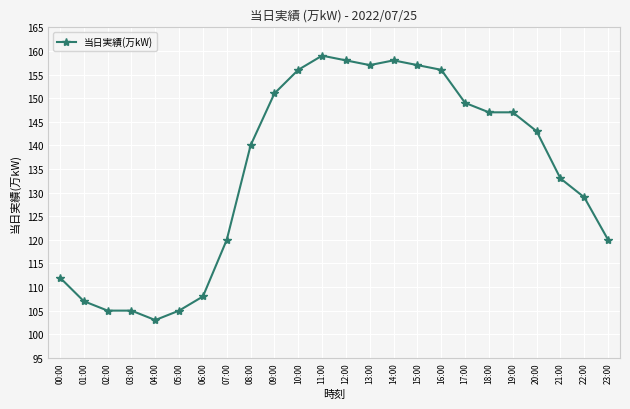

How many lines are shown in the chart?

1